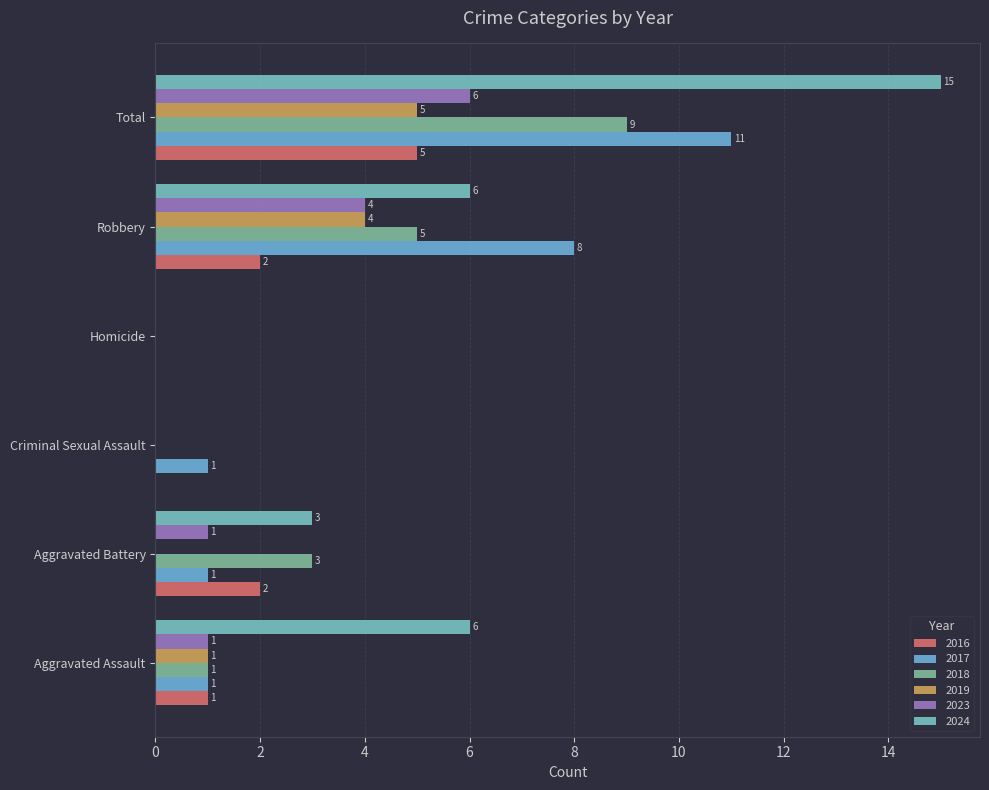

List the series in order of their peak value, lowest first.

2016, 2019, 2023, 2018, 2017, 2024